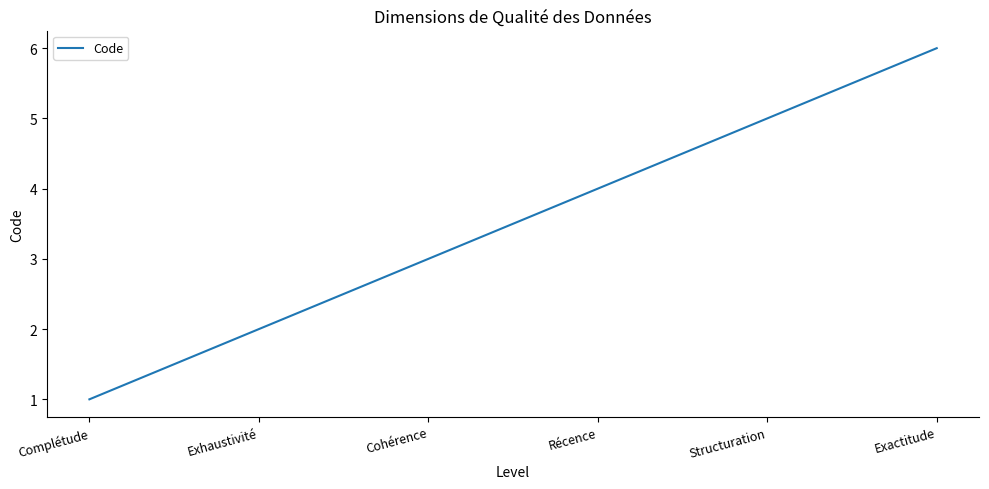

What position from the left is Exactitude?

6